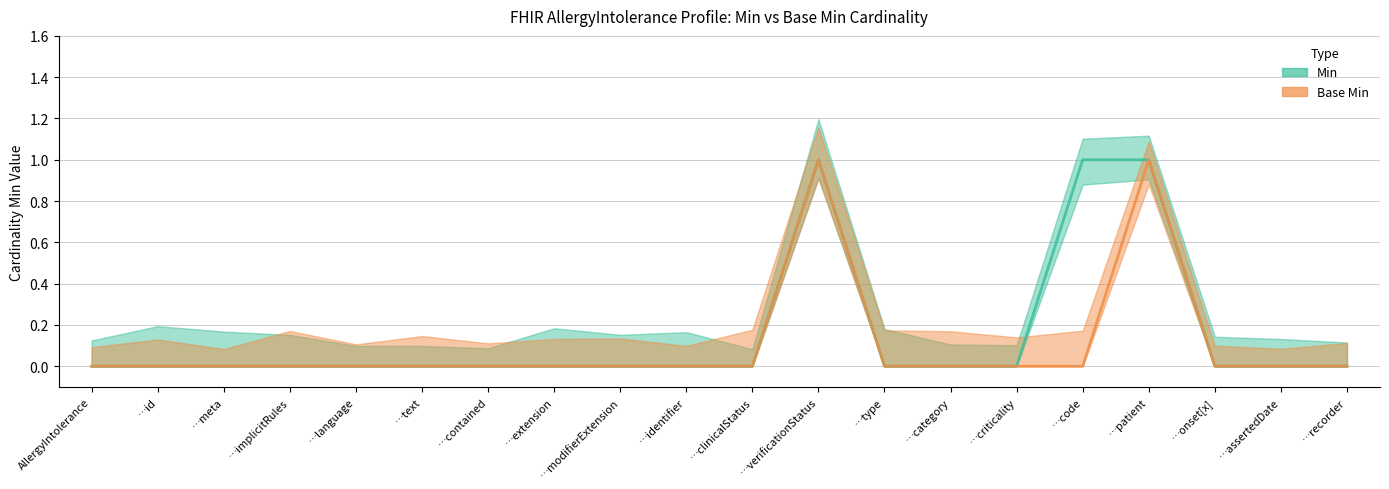

How many values in the Min series exceed 0?

3